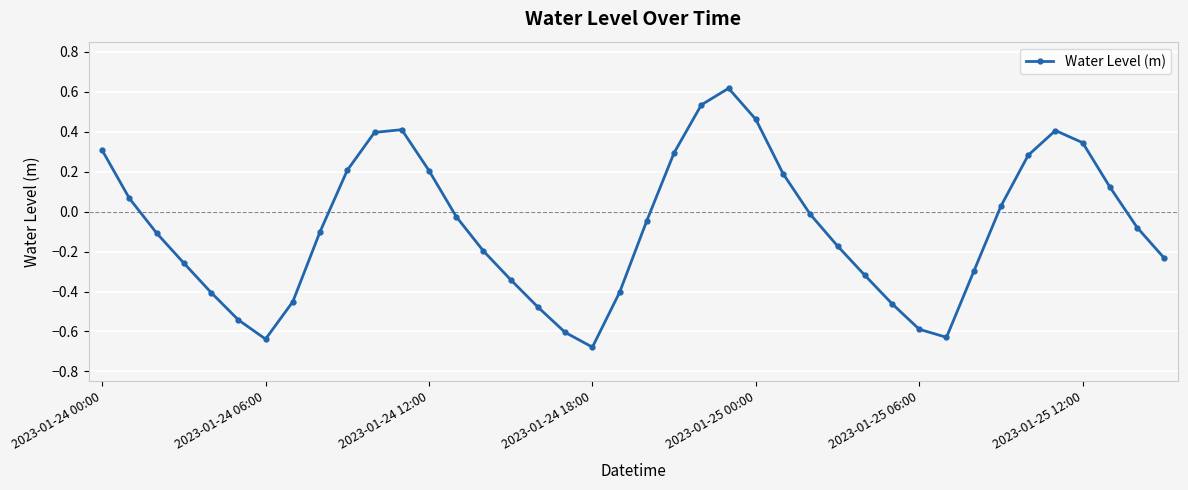

What is the maximum value shown in the chart?

0.6